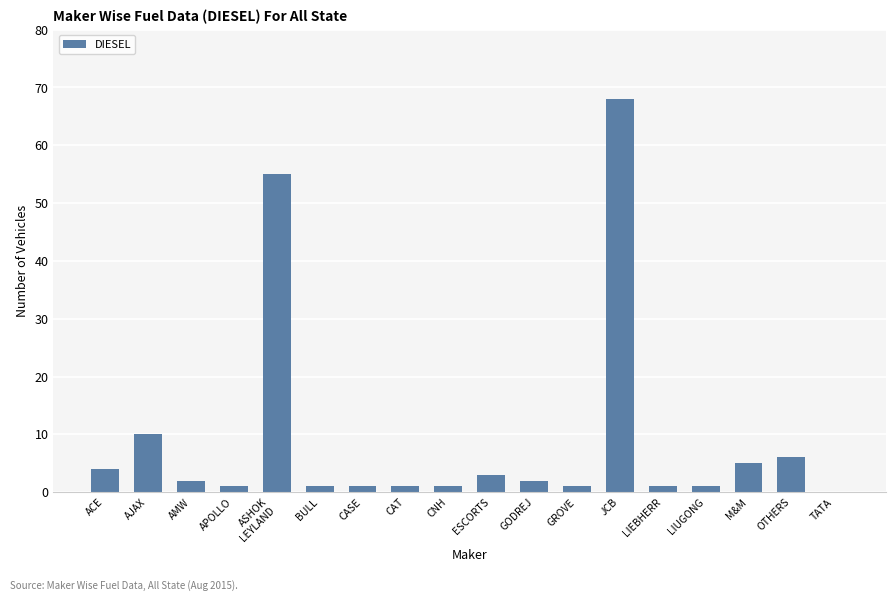

Which has a higher value, LIUGONG or JCB?

JCB